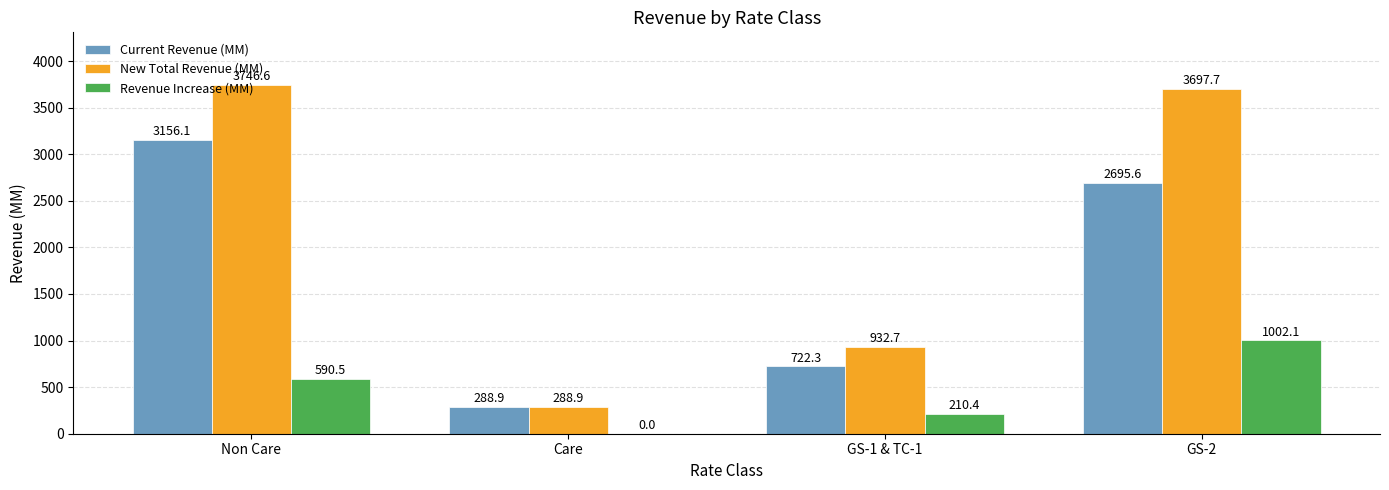

How many data points does each series have?

4